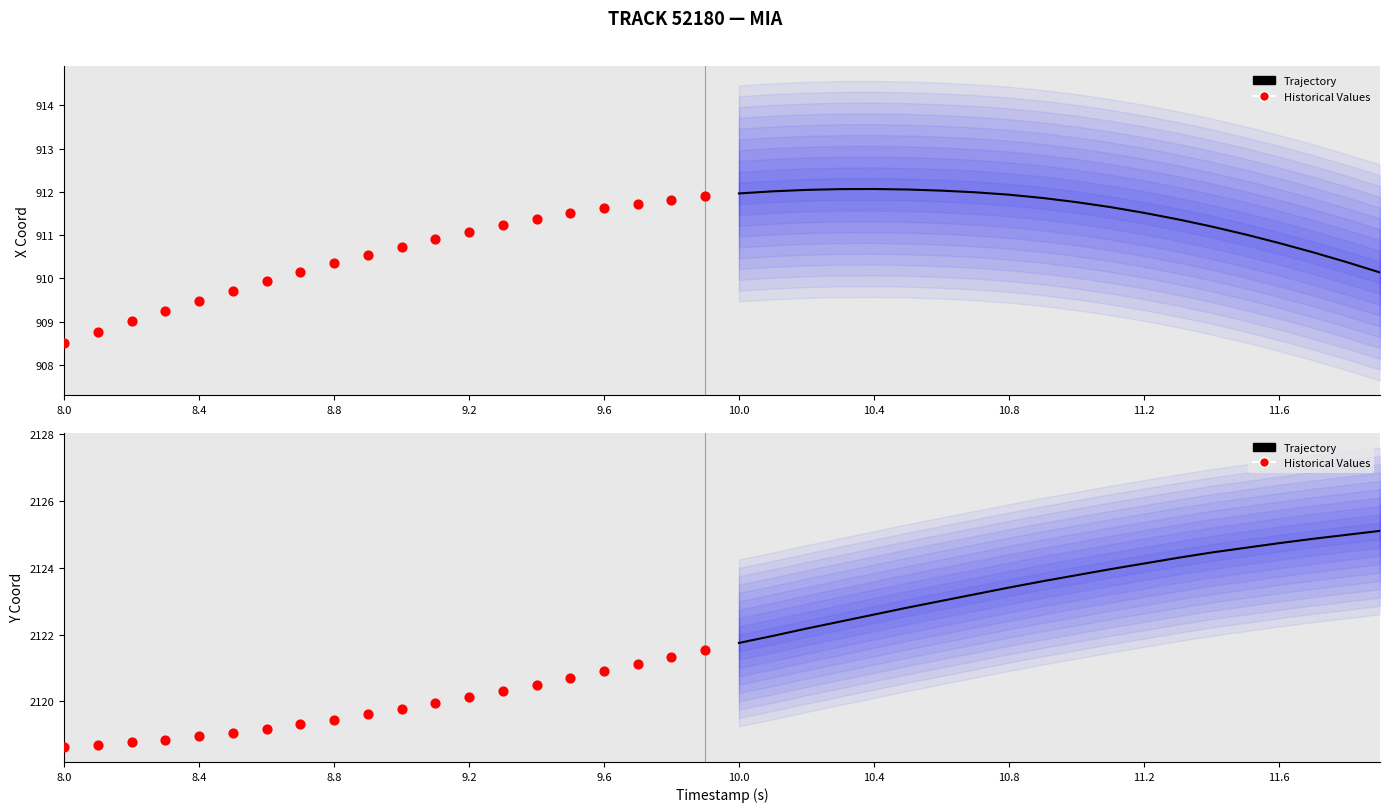

Which series reaches the maximum Y coordinate?

Trajectory